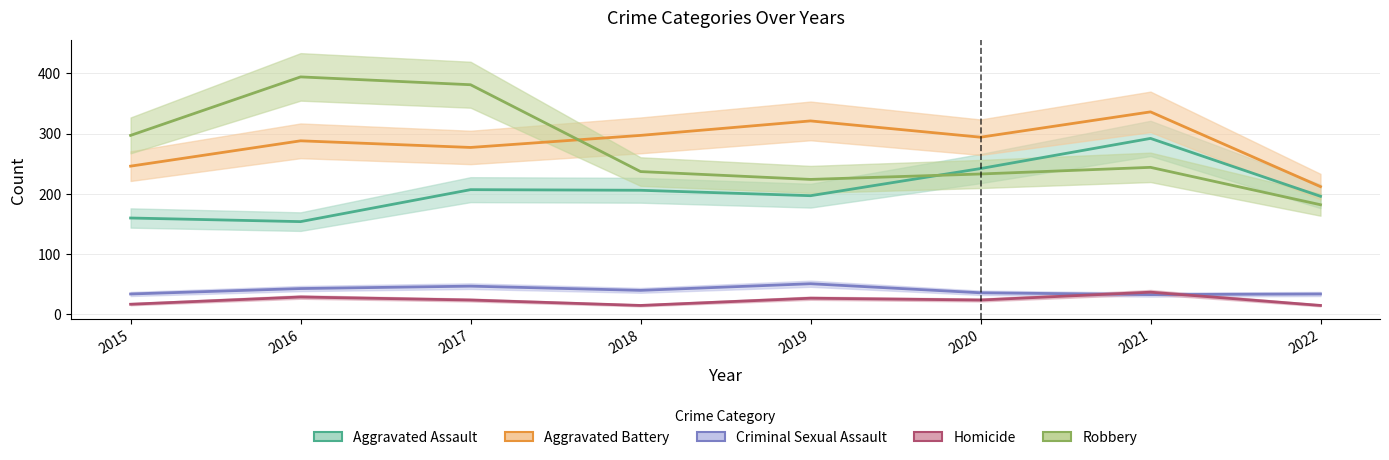

True or false: Criminal Sexual Assault and Robbery intersect in this chart.

False